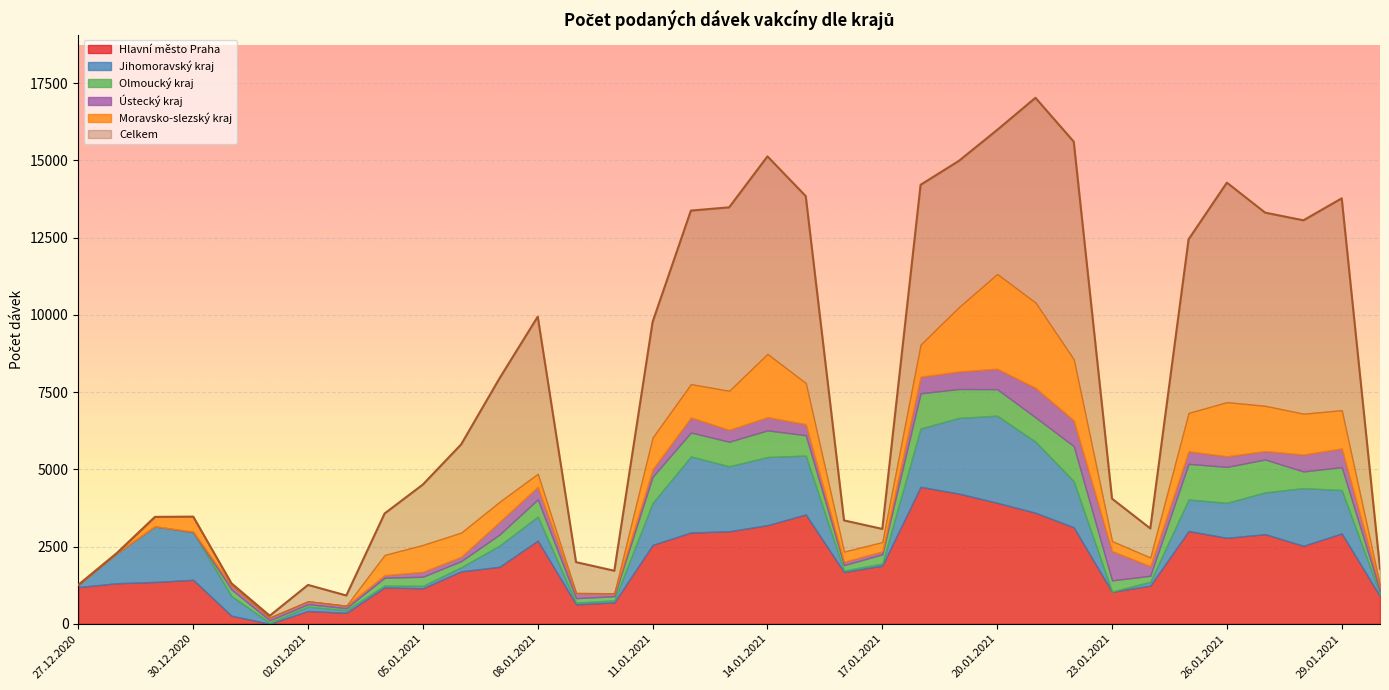

Where do Olmoucký kraj and Jihomoravský kraj first cross each other?

31.12.2020 and 01.01.2021